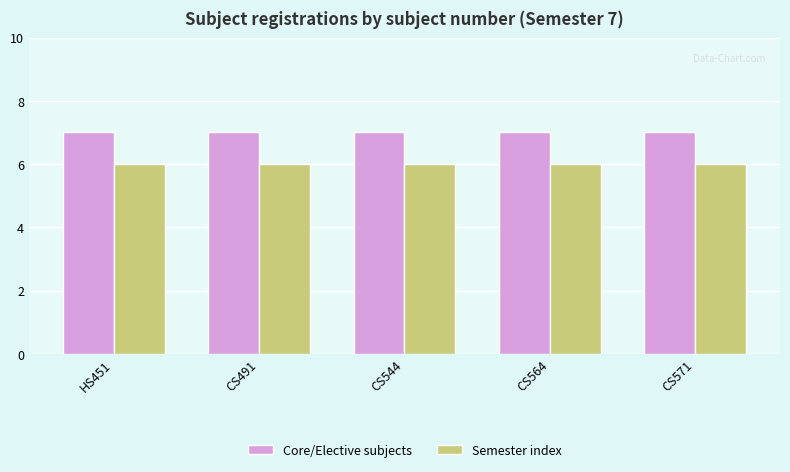

What is the sum of all Semester index values?

30